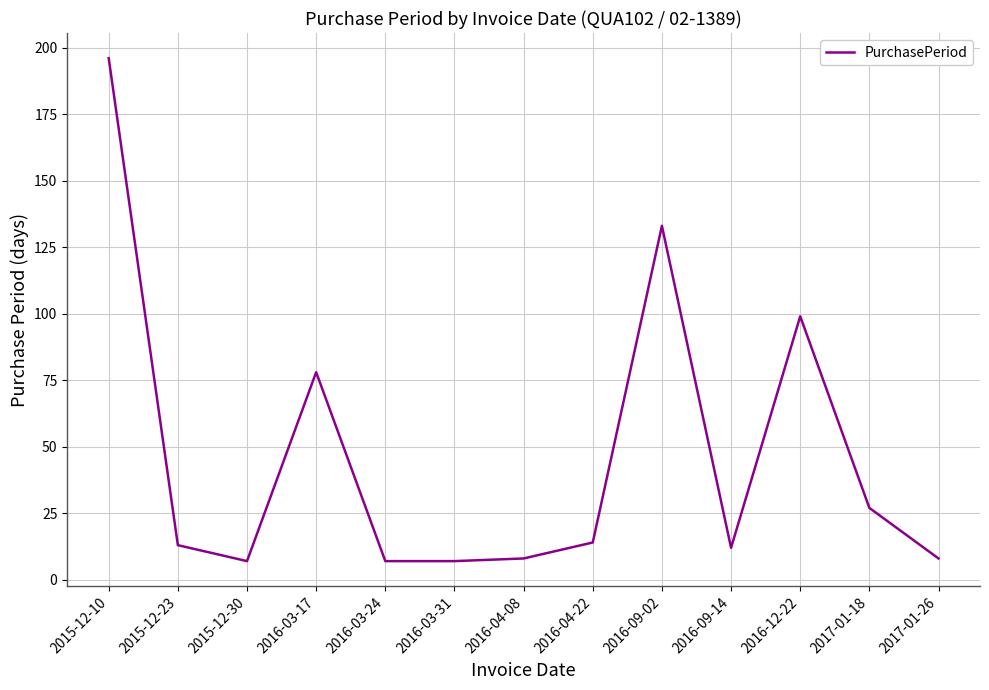

The value at 2016-09-14 is 12. True or false?

True